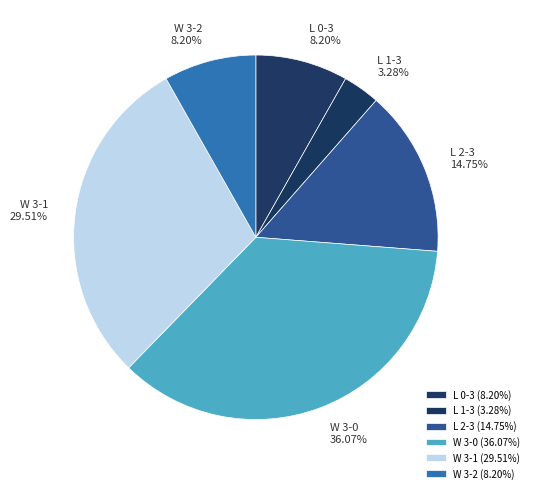

To the nearest percent, what is the difference between the largest and smallest slice percentages?

33%